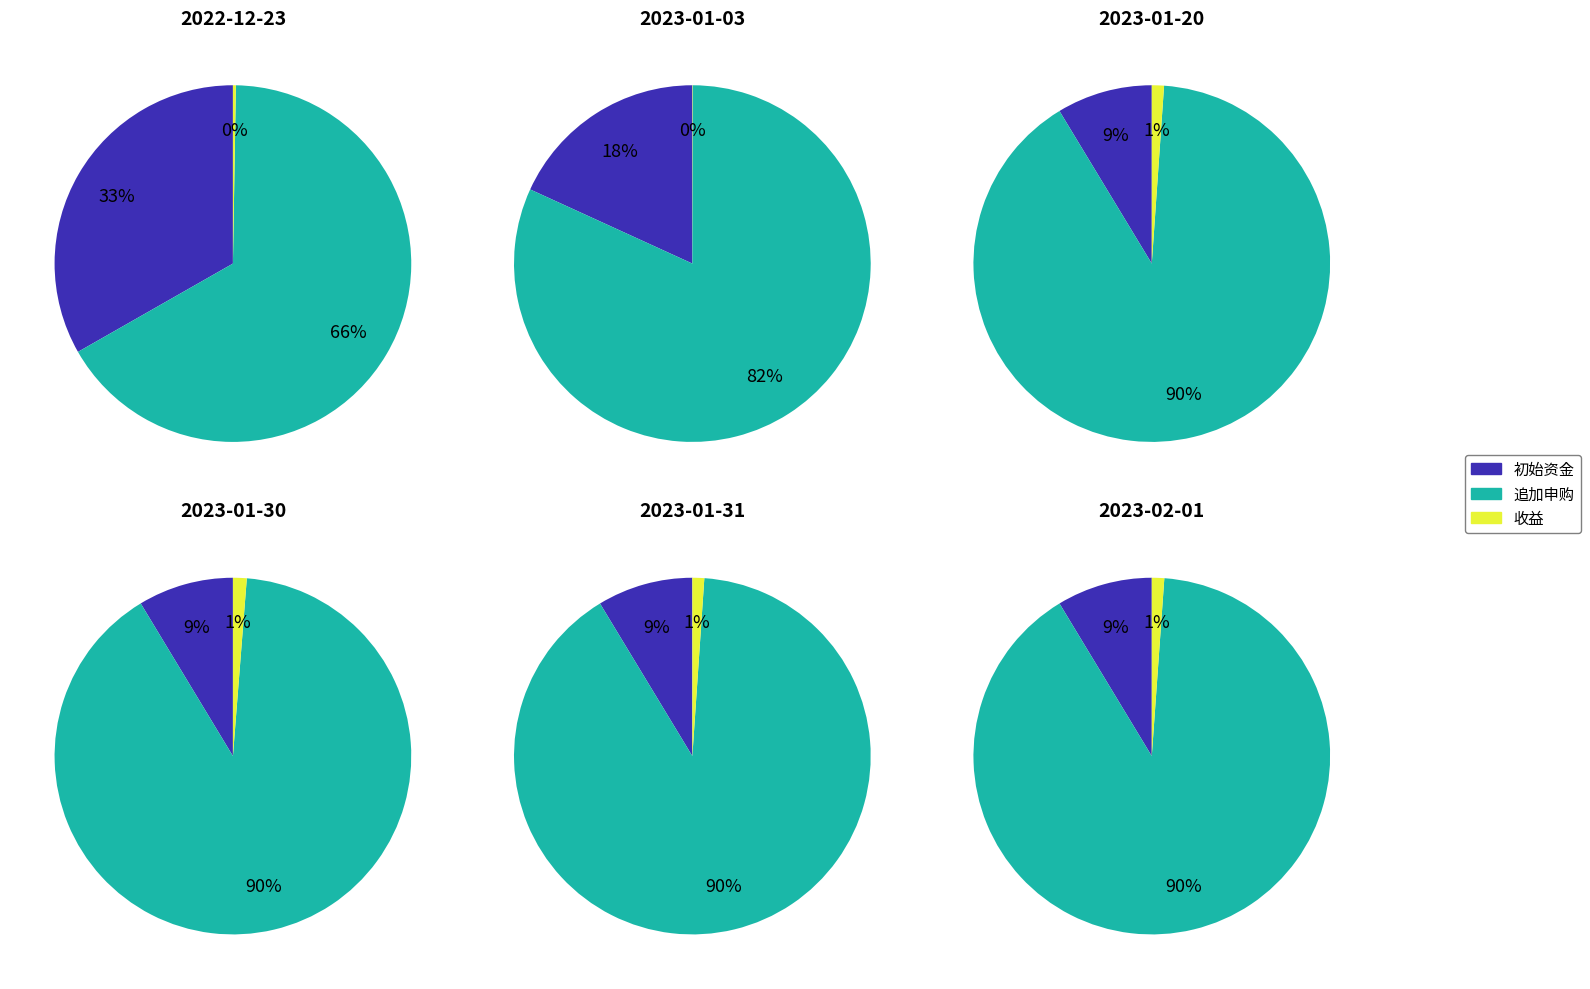

What portion of the pie excludes 2?

100.0%